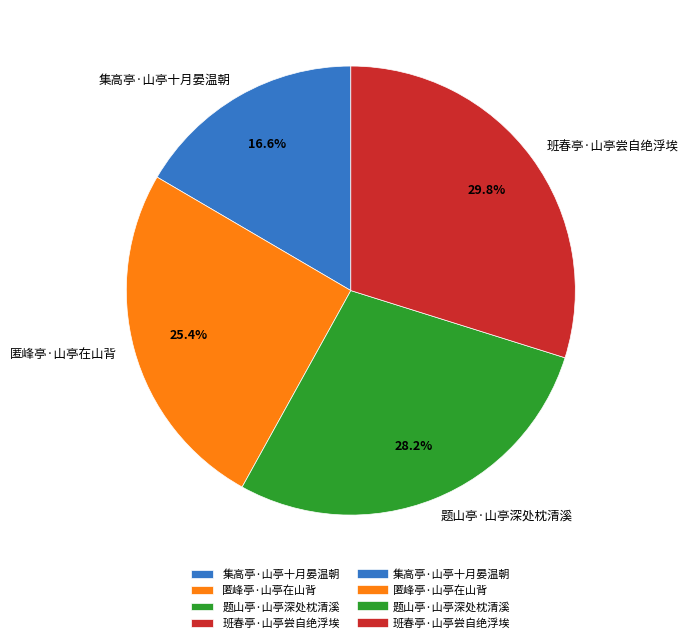

To the nearest percent, what is the difference between the largest and smallest slice percentages?

13%